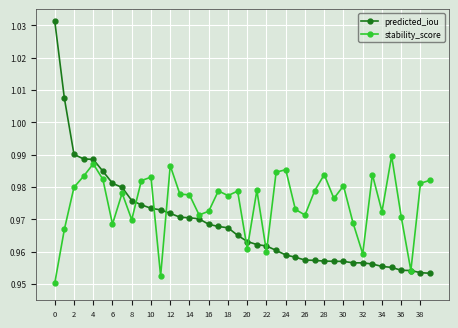

At how many categories does at least one series exceed 0?

40